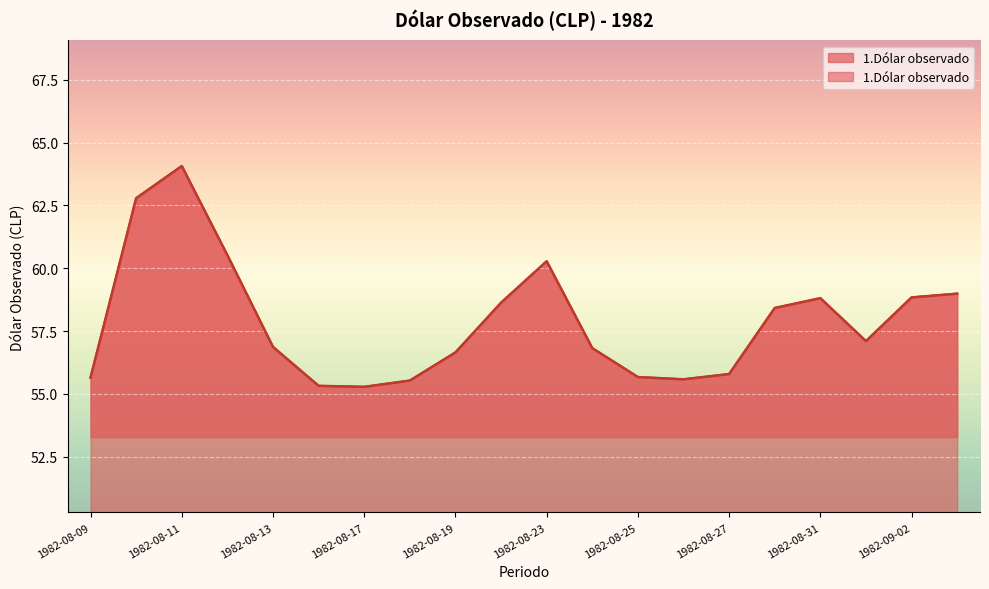

What is the difference between the values at 1982-08-26 and 1982-08-17?

0.3